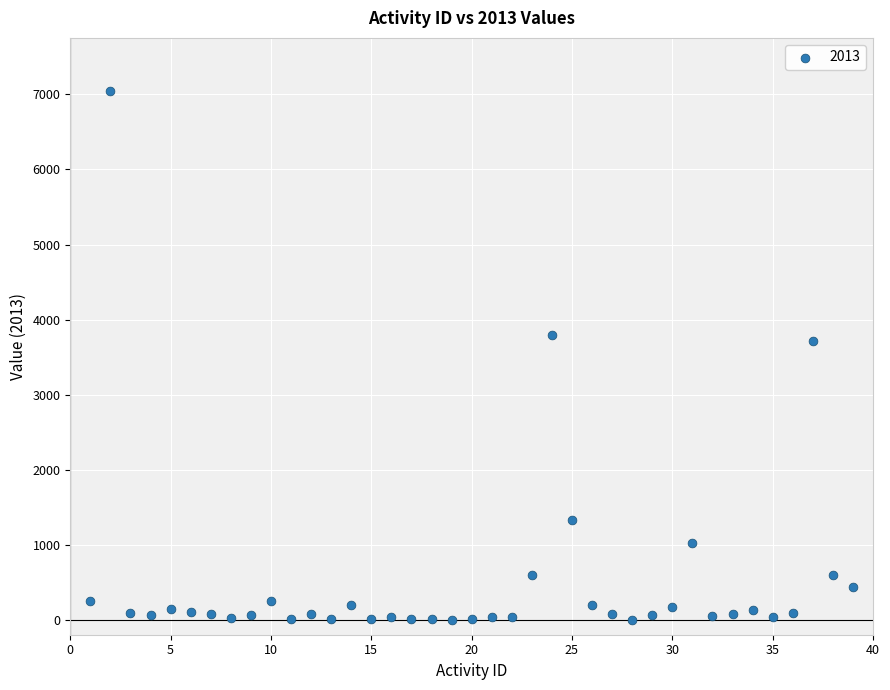

What Y value in the scatter plot is closest to 3525?

3715